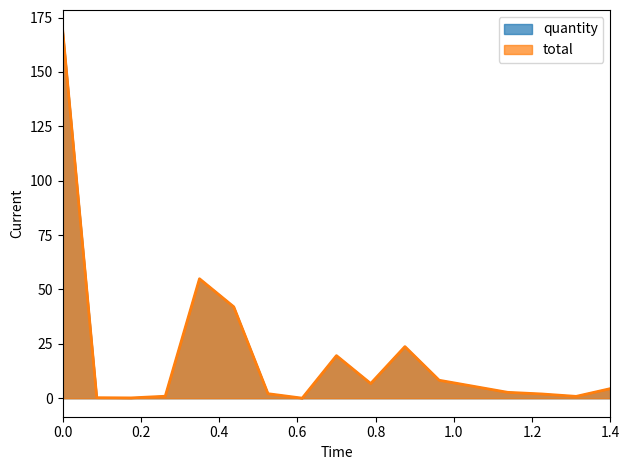

How many interior local peaks does the quantity series have?

3